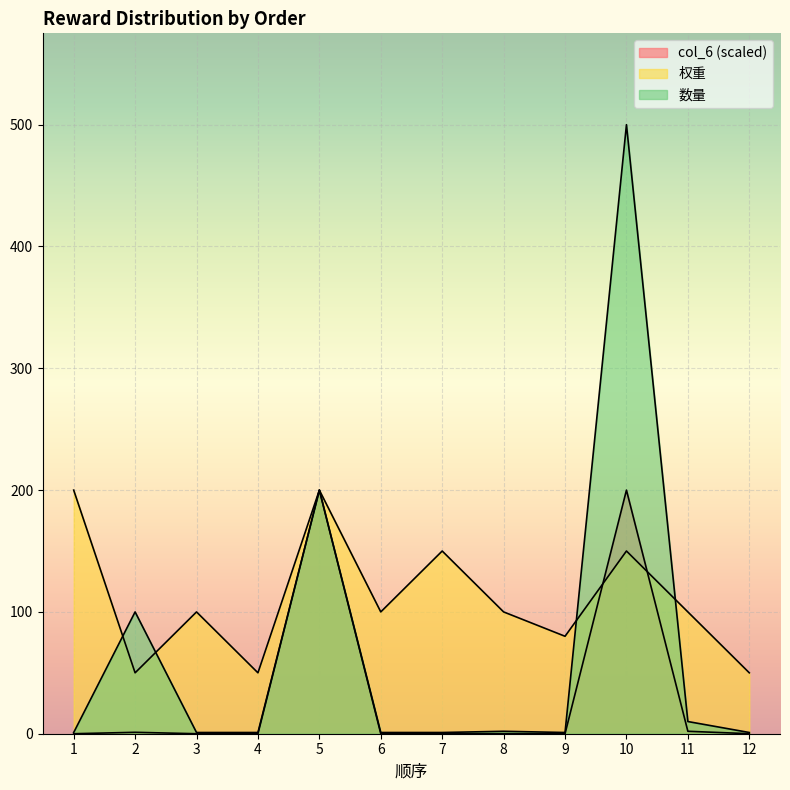

Which series has the largest total across all categories?

权重